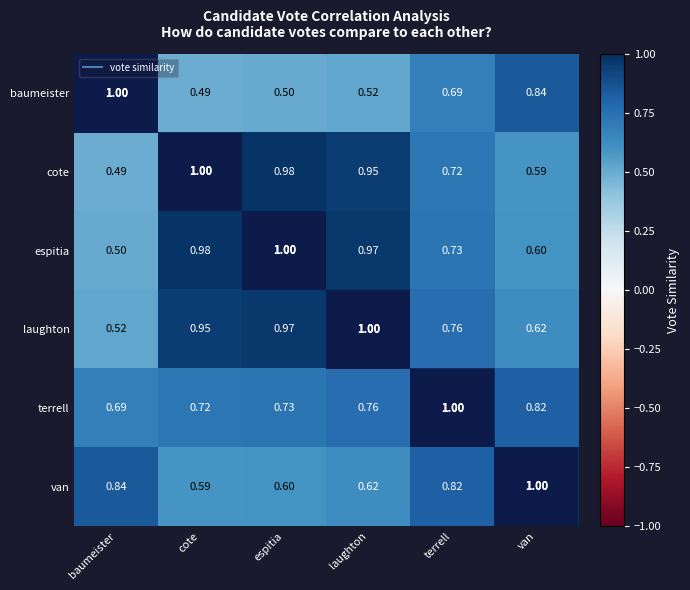

Where is van nearest to the value 0?

cote